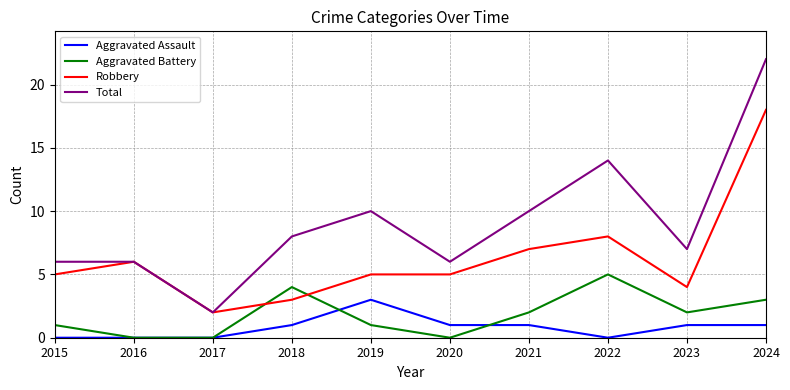

What is the total value across all series at 2020?

12